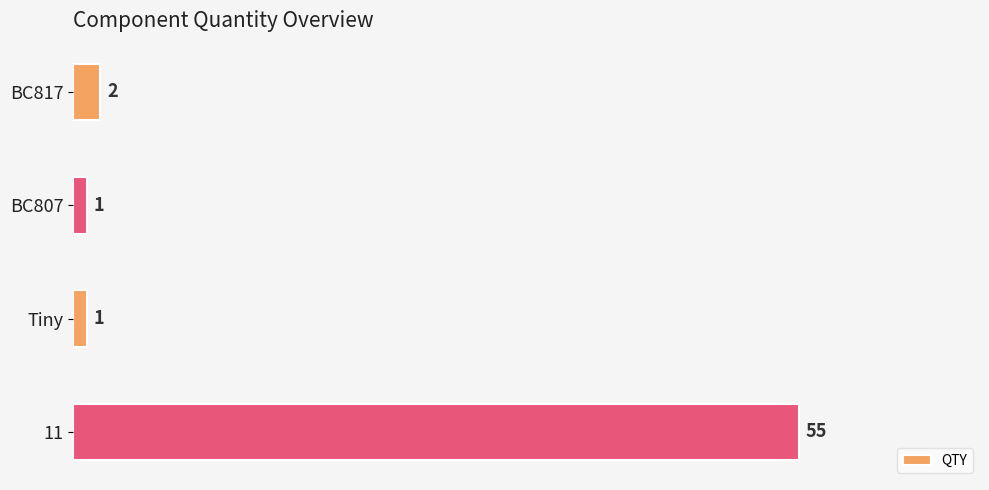

What is the approximate value at 11?

55